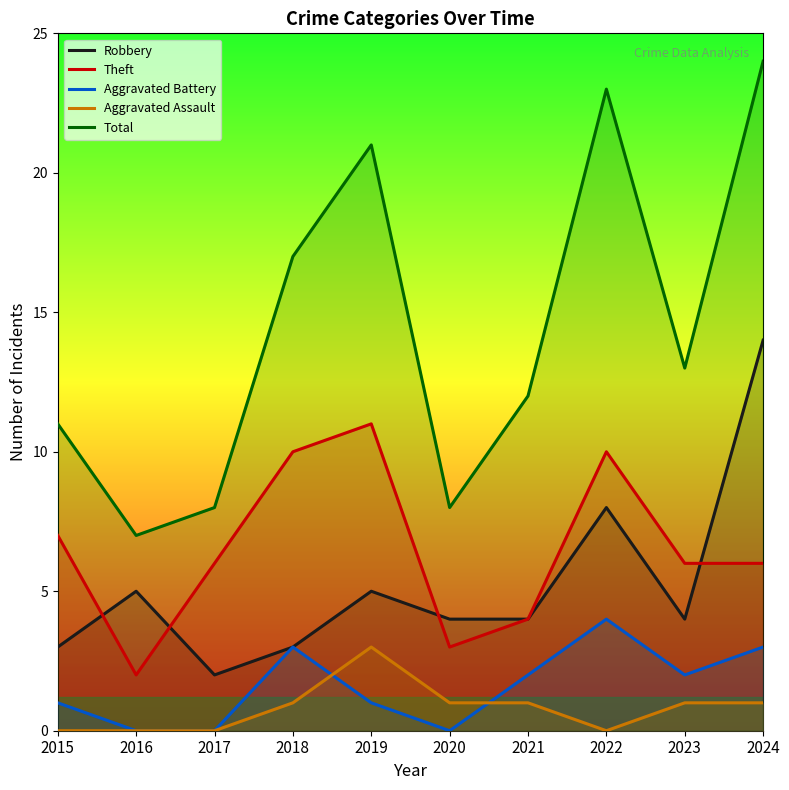

Reading left to right, what are all the values shown in this chart?

Robbery: 3	5	2	3	5	4	4	8	4	14
Theft: 7	2	6	10	11	3	4	10	6	6
Aggravated Battery: 1	0	0	3	1	0	2	4	2	3
Aggravated Assault: 0	0	0	1	3	1	1	0	1	1
Total: 11	7	8	17	21	8	12	23	13	24